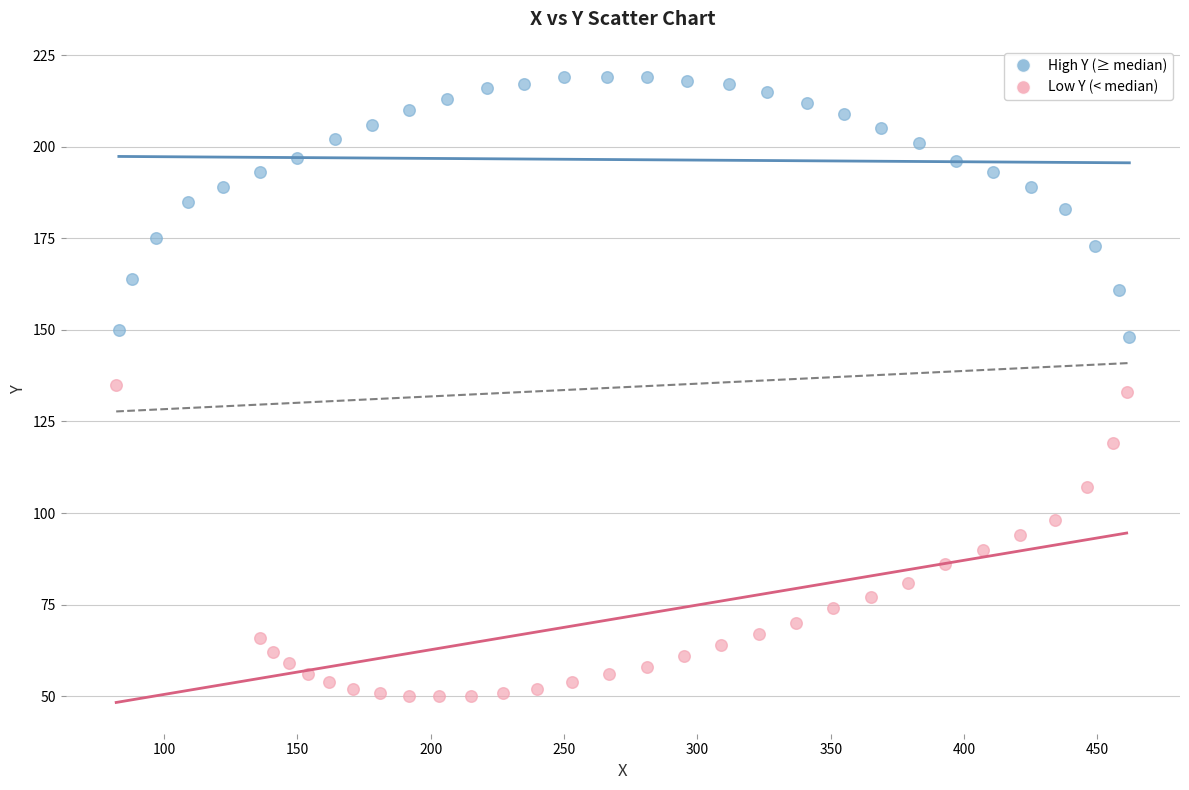

Which series reaches the minimum Y coordinate?

Low Y (< median)